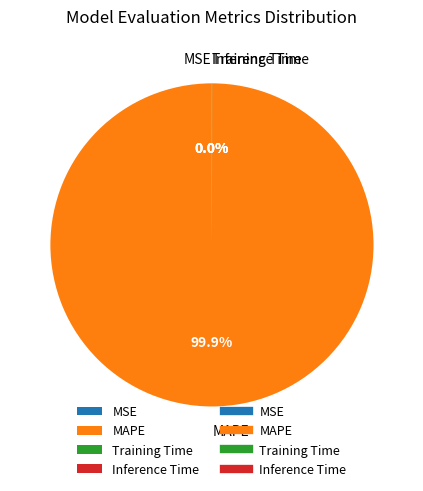

Which slice is the largest?

MAPE